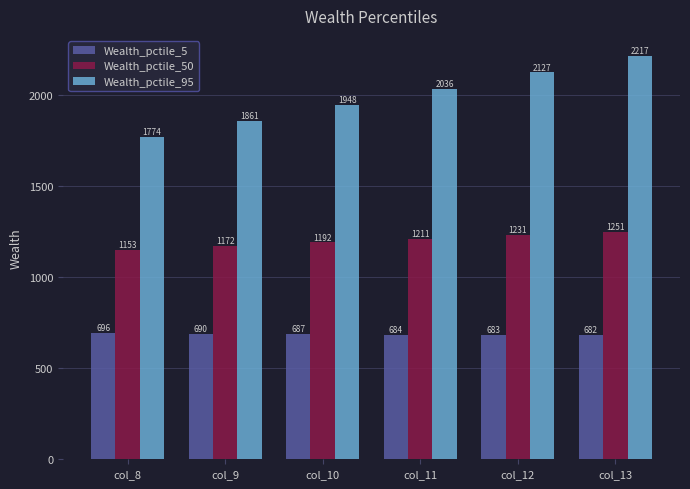

Is the value of Wealth_pctile_95 at col_13 greater than the value of Wealth_pctile_5 at col_12?

Yes